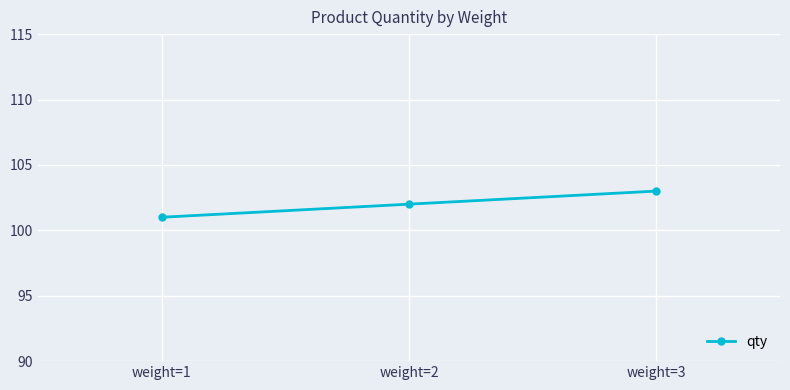

What is the change in value from weight=1 to weight=3?

+2